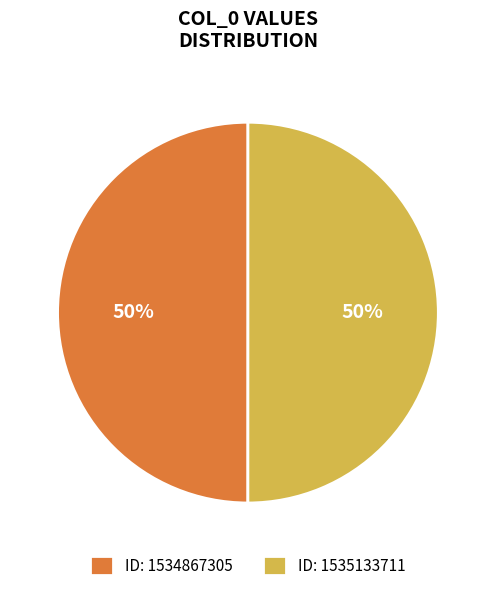

Combined, do ID: 1535133711 and ID: 1534867305 account for over 50%?

Yes